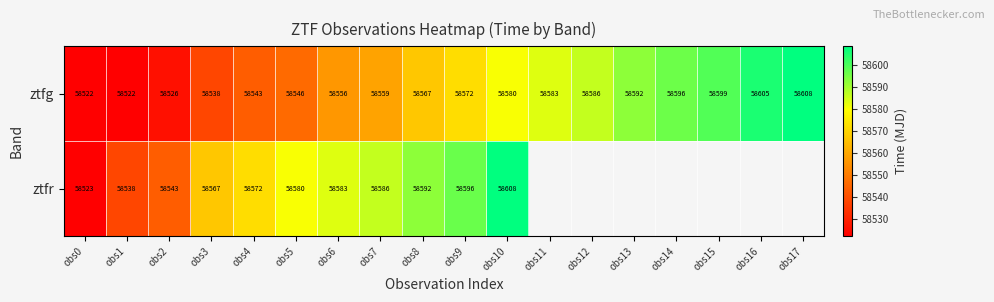

Is the value of ztfg at obs11 greater than the value of ztfr at obs4?

Yes